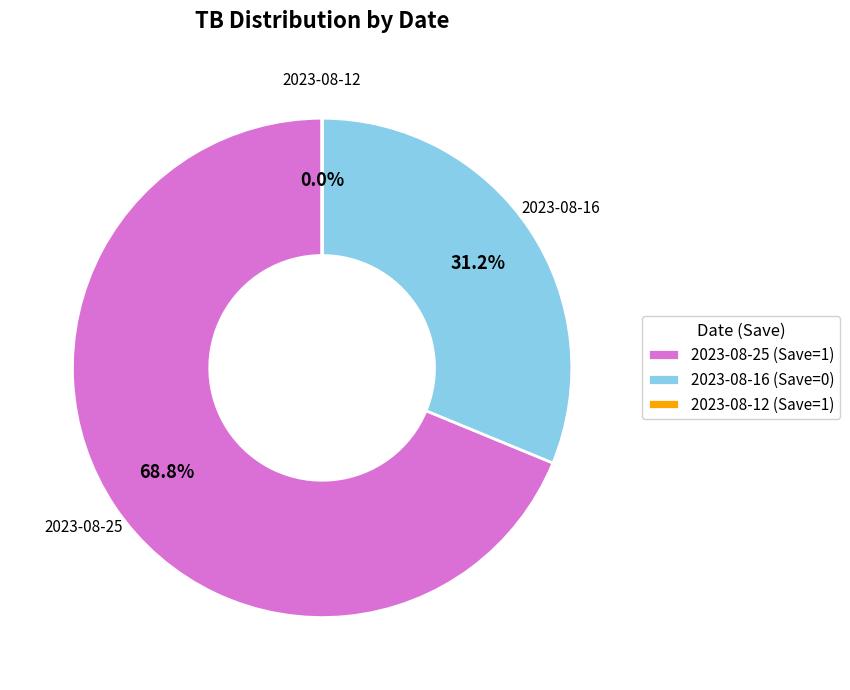

Is there a majority slice in this chart?

Yes